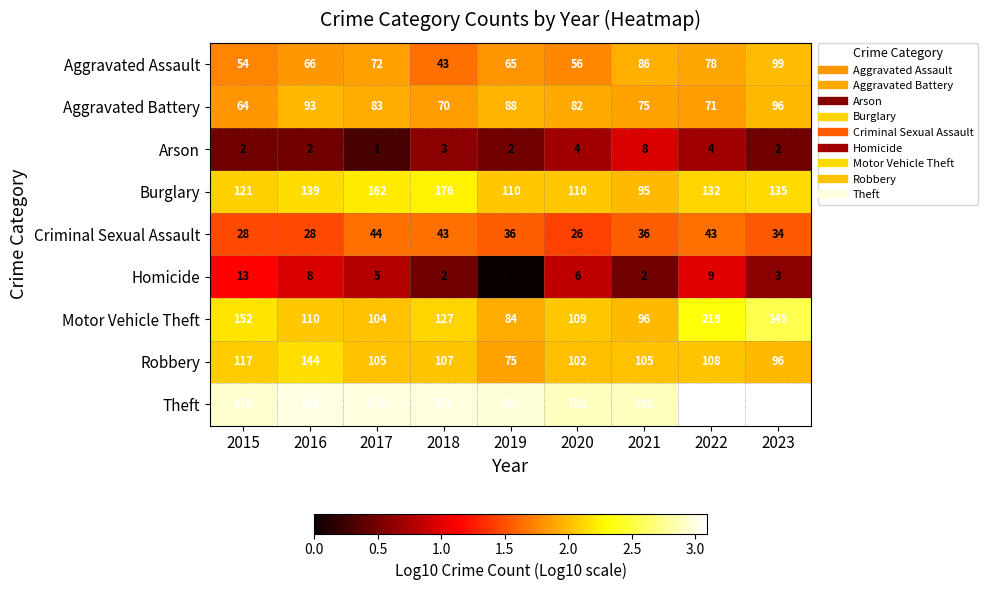

What is the total value across all series at 2022?

1899